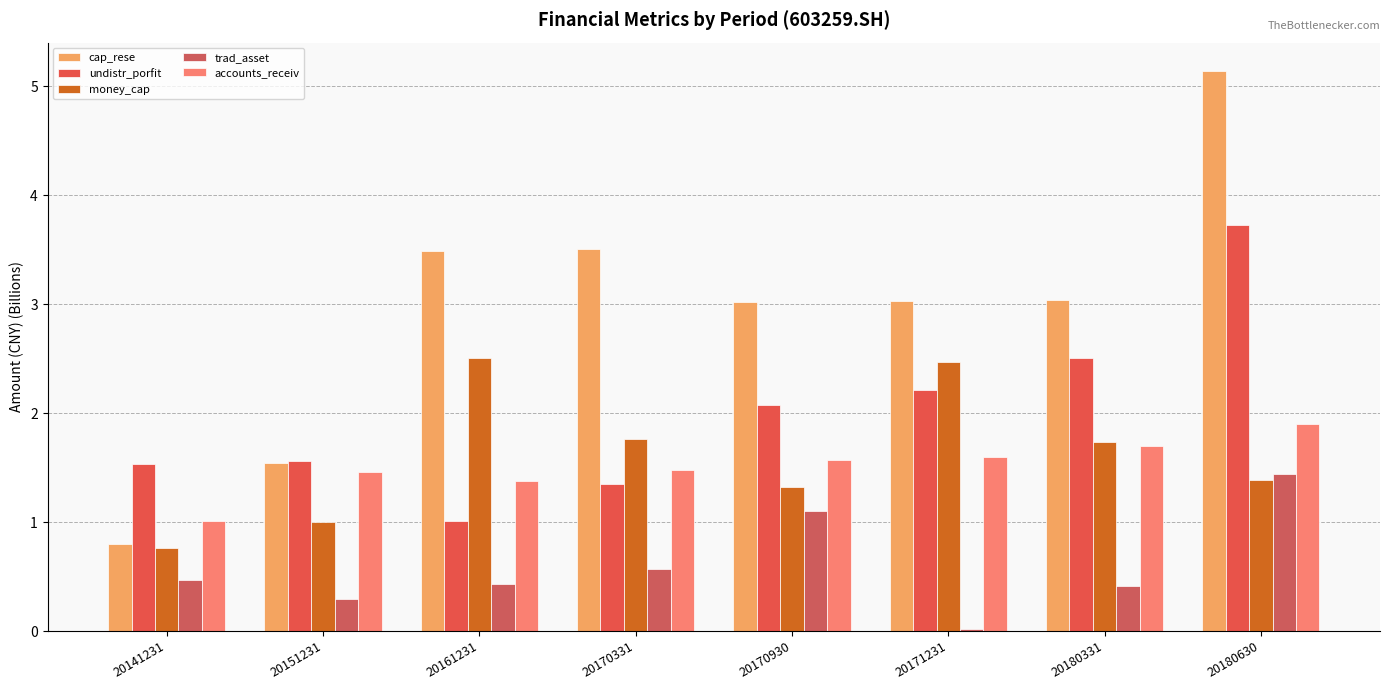

Which category has the highest value in the cap_rese series?

20180630